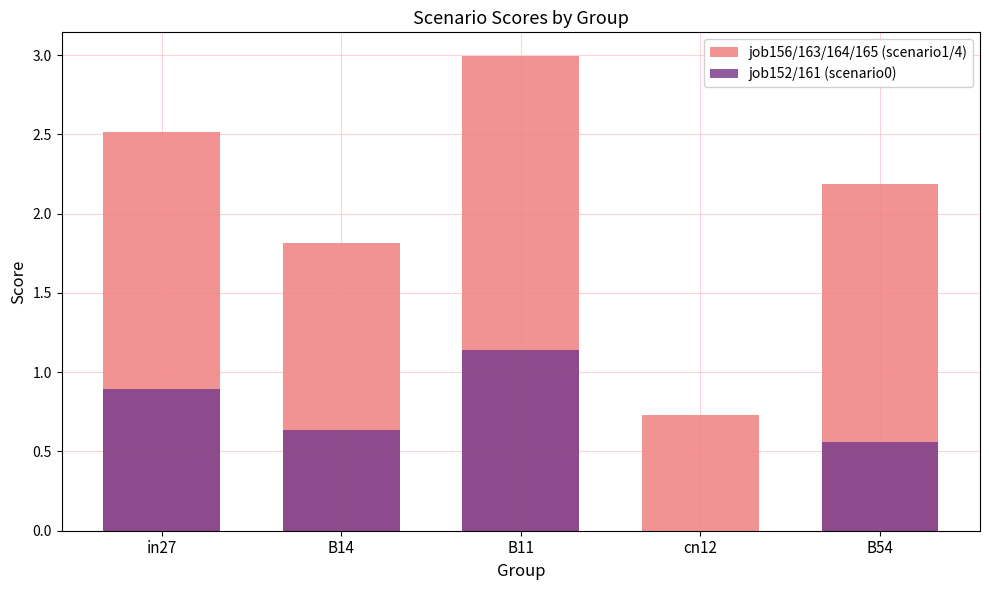

Between in27 and B14, which series saw the biggest shift?

job156/163/164/165 (scenario1/4)